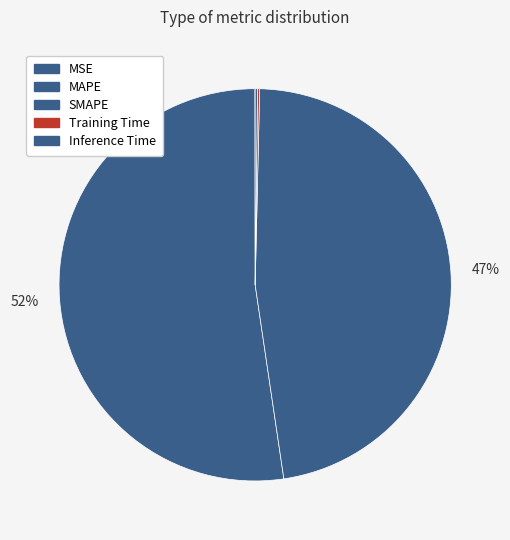

What is the change in value from MSE to Training Time?

+0.1